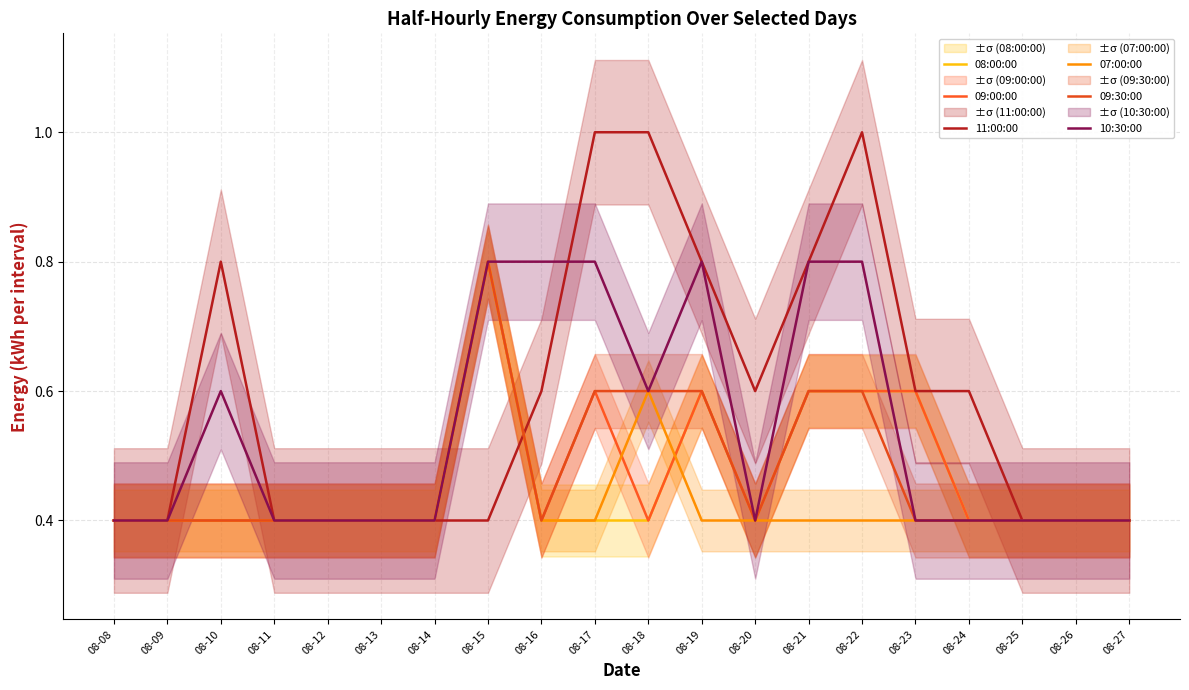

What is the difference between the maximum and second lowest values in the 07:00:00 series?

0.4